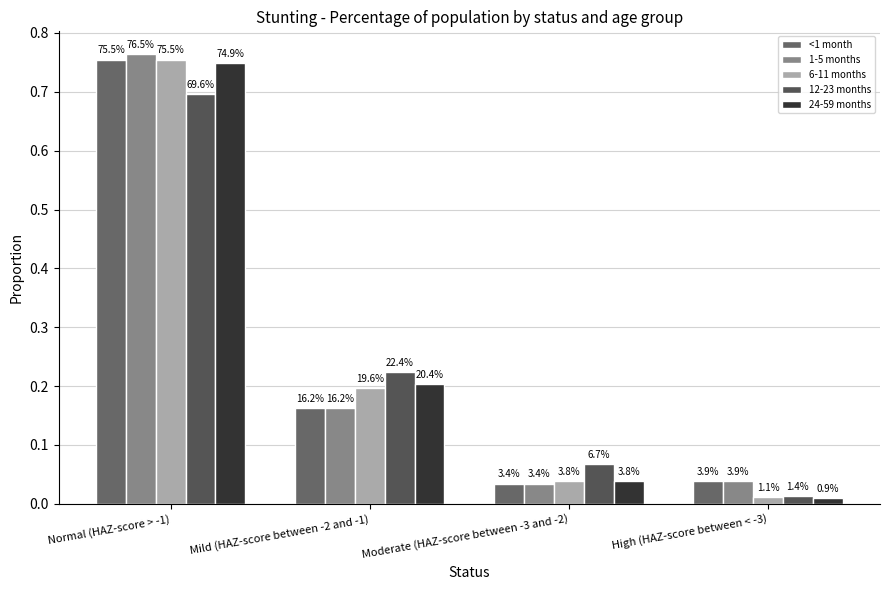

What is the sum of the <1 month values at High (HAZ-score between < -3) and Mild (HAZ-score between -2 and -1)?

0.2